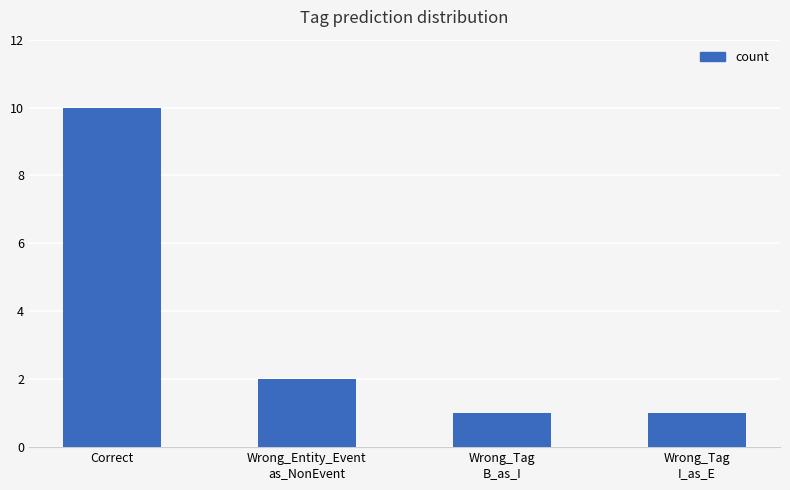

What is the difference between the maximum and minimum values?

9